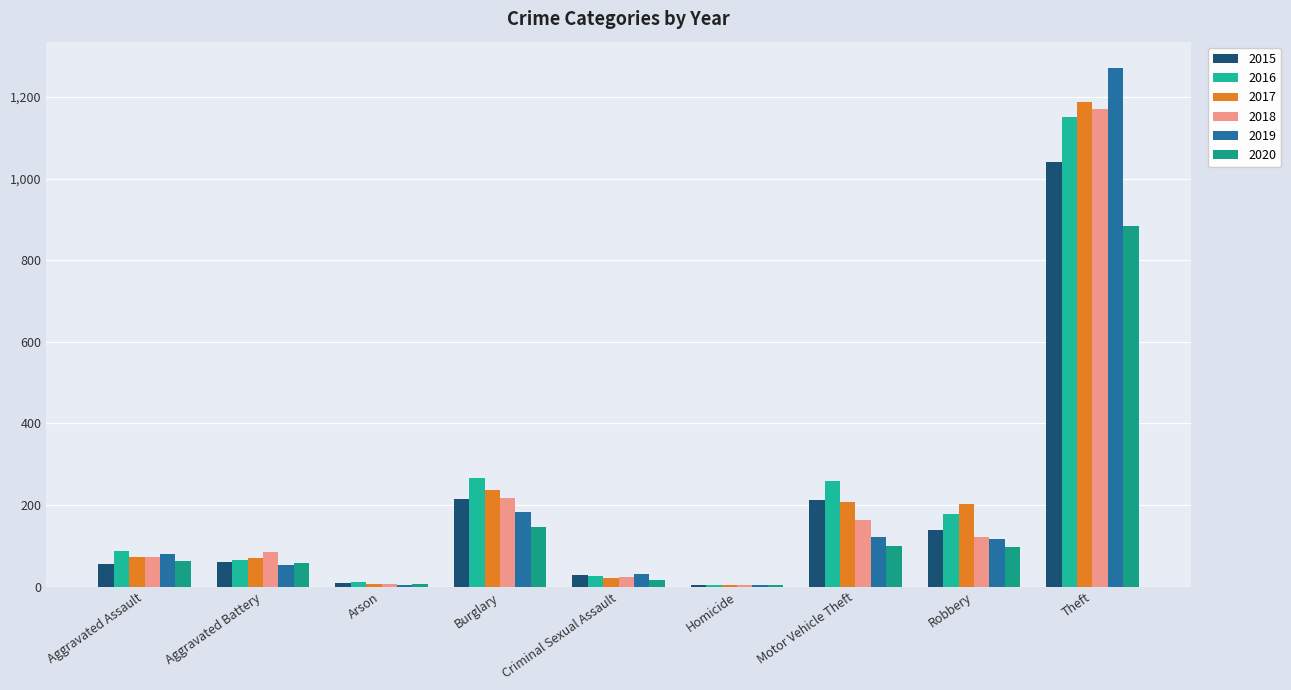

The 2016 series shows 45 at Criminal Sexual Assault. True or false?

False